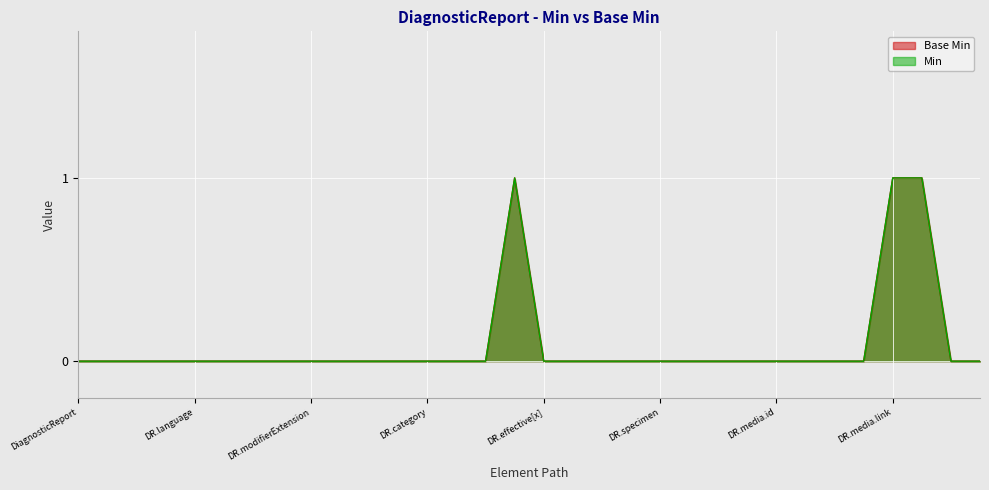

Which series has the largest total across all categories?

Base Min